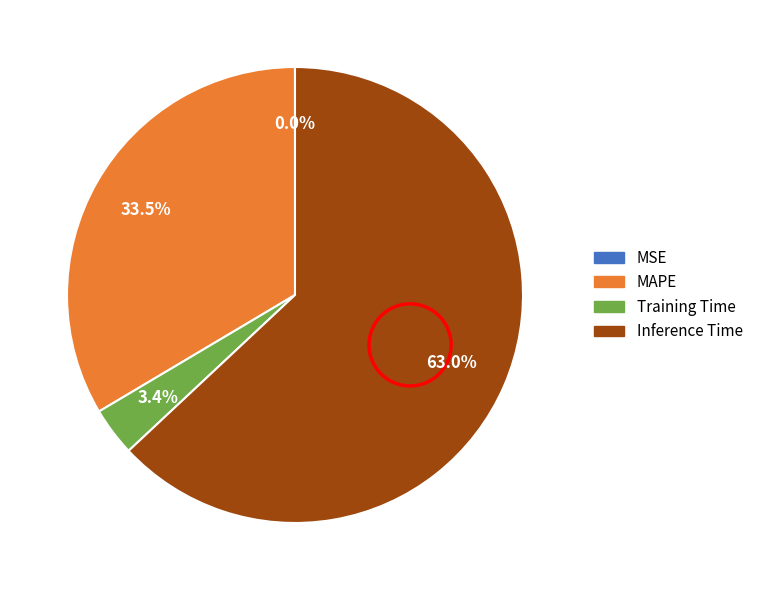

Does any single category account for the majority?

Yes